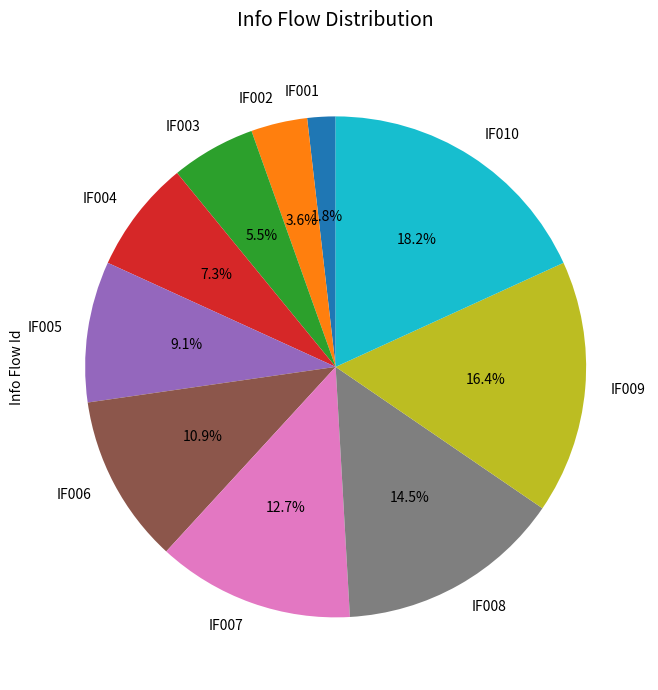

Combined, do IF001 and IF007 account for over 50%?

No